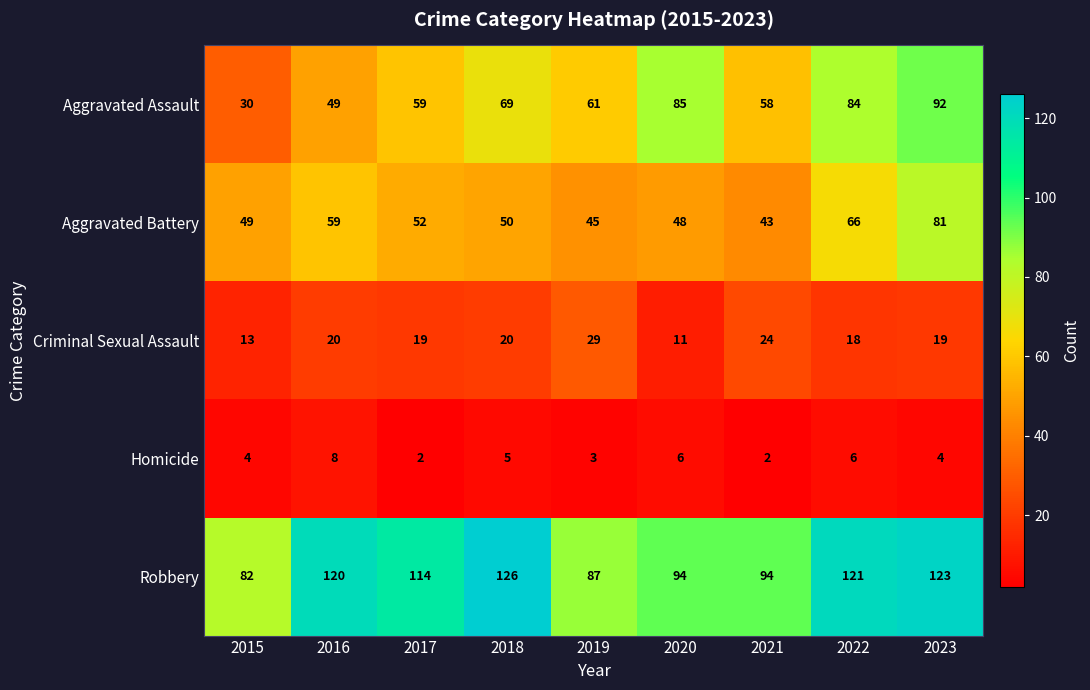

At which category is the sum across all series the highest?

2023